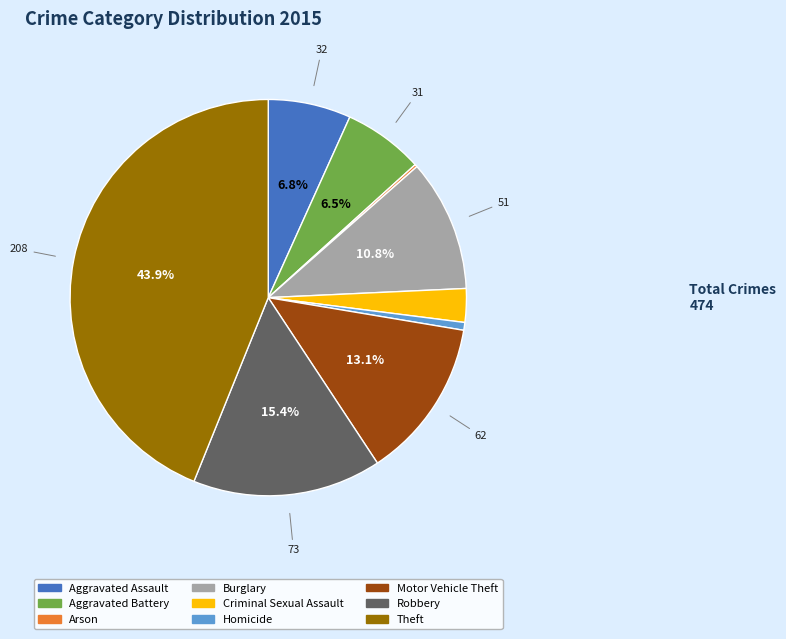

Which slice is the largest?

Theft